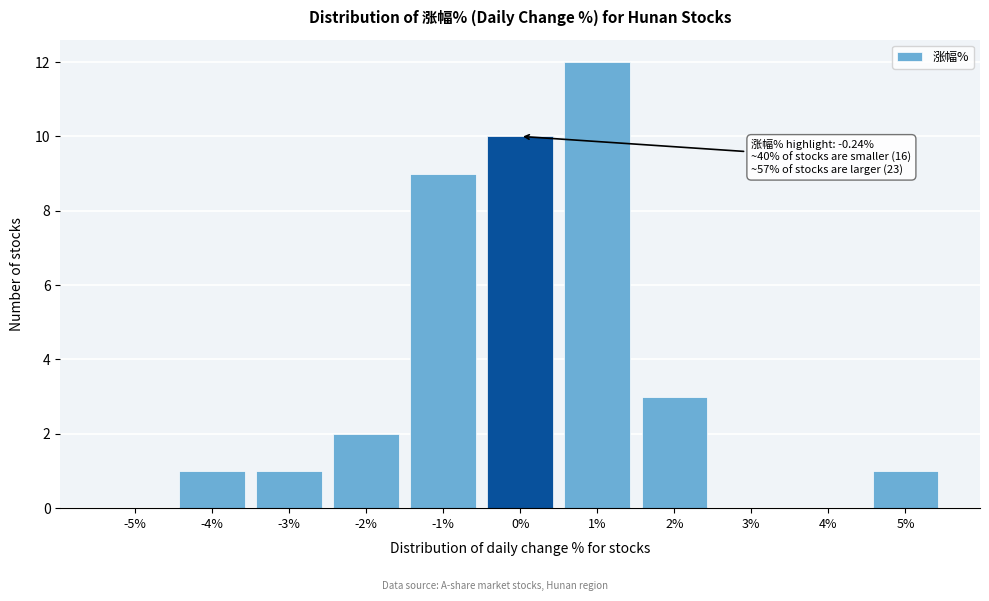

Reading left to right, list all the values displayed in this chart.

-5%=0	-4%=1	-3%=1	-2%=2	-1%=9	0%=10	1%=12	2%=3	3%=0	4%=0	5%=1